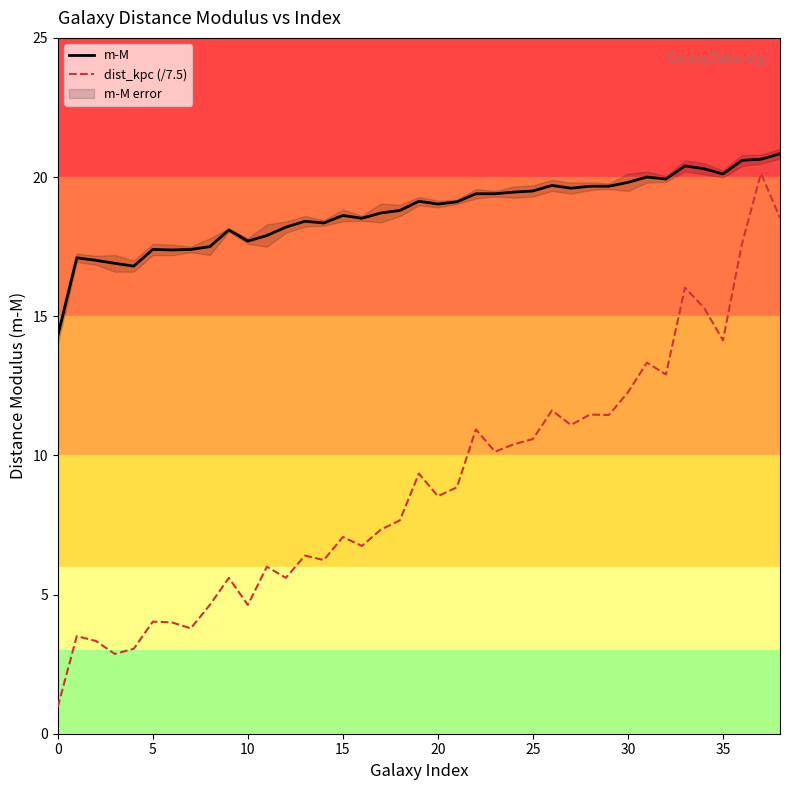

True or false: dist_kpc (/7.5) has more than 0 points higher than both neighbors.

True